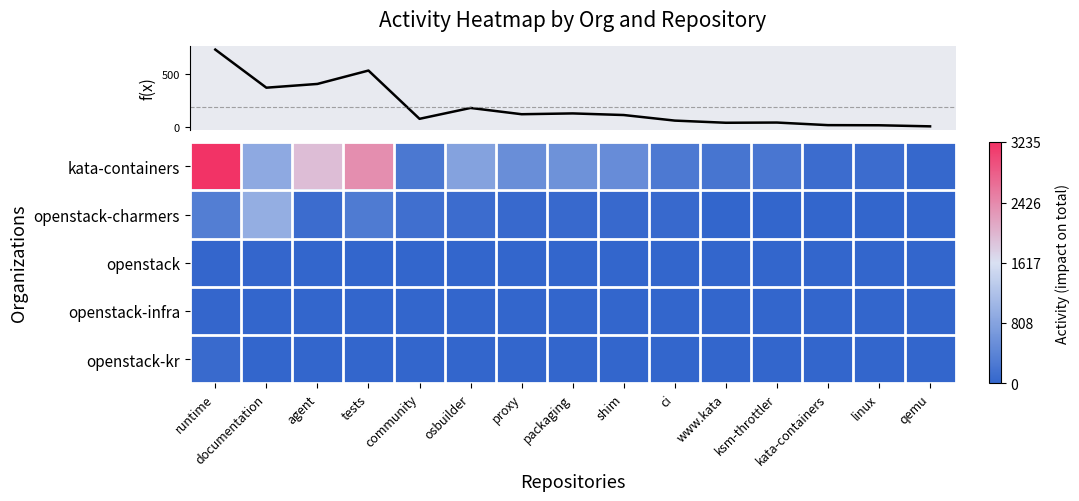

Which series has the largest range (max minus min)?

row_0